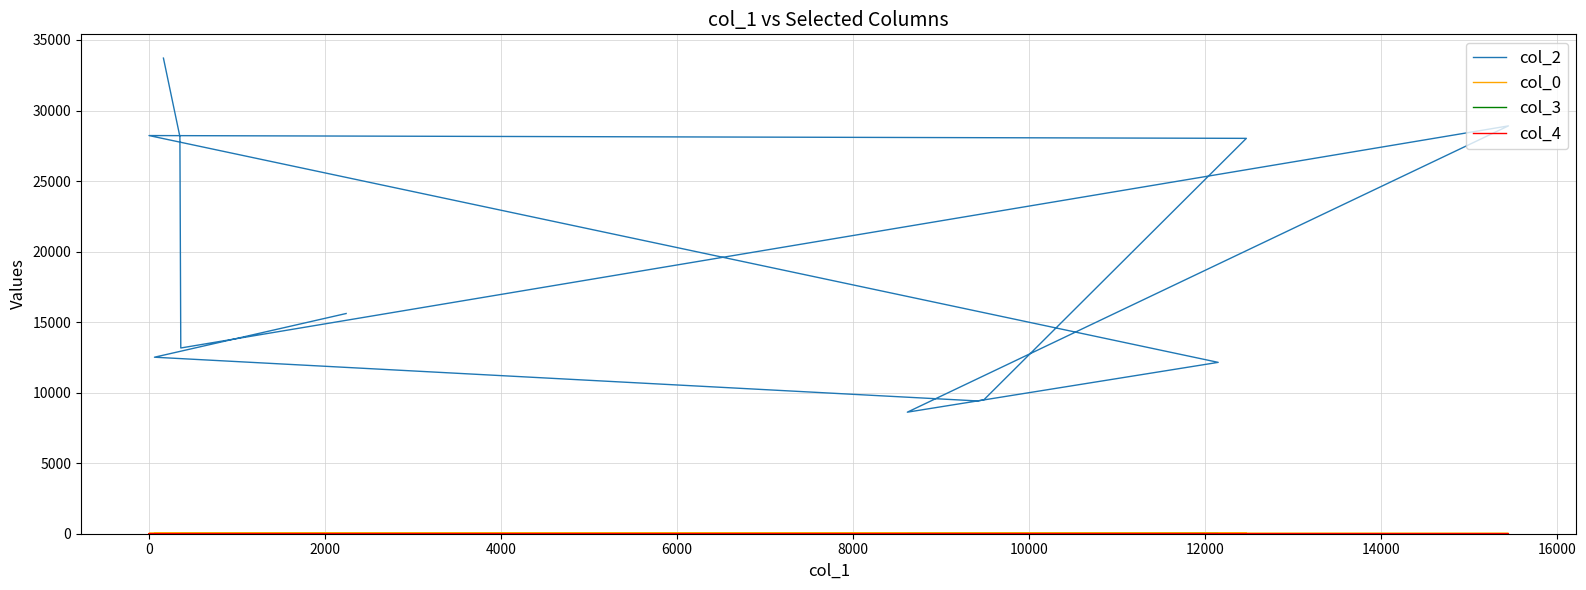

The value of col_3 at −2000 is 2. True or false?

False